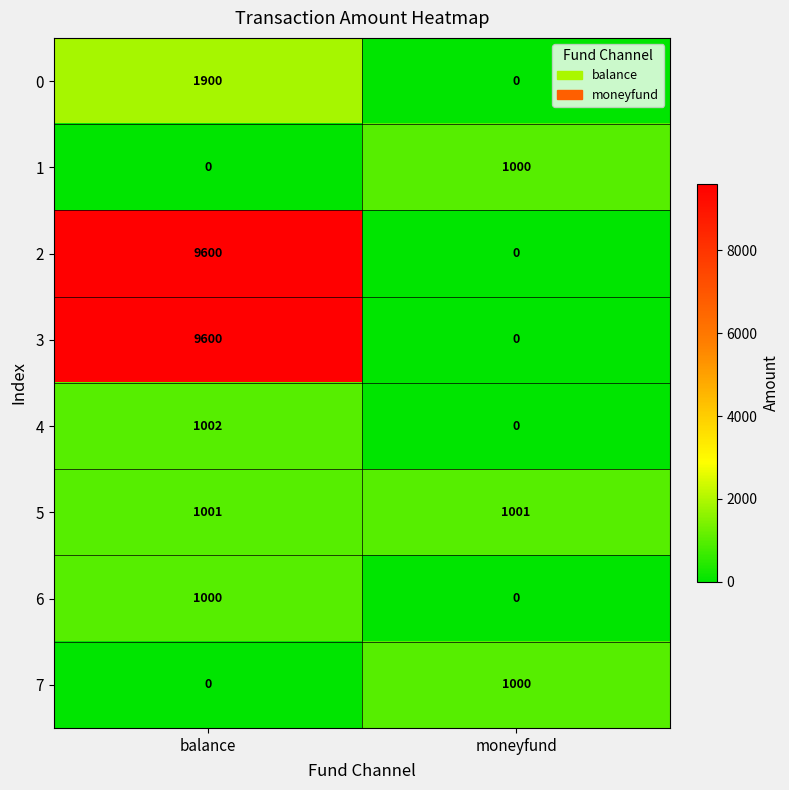

Reading left to right, list all the values displayed in this chart.

0: balance=1900	moneyfund=0
1: balance=0	moneyfund=1000
2: balance=9600	moneyfund=0
3: balance=9600	moneyfund=0
4: balance=1002	moneyfund=0
5: balance=1001	moneyfund=1001
6: balance=1000	moneyfund=0
7: balance=0	moneyfund=1000